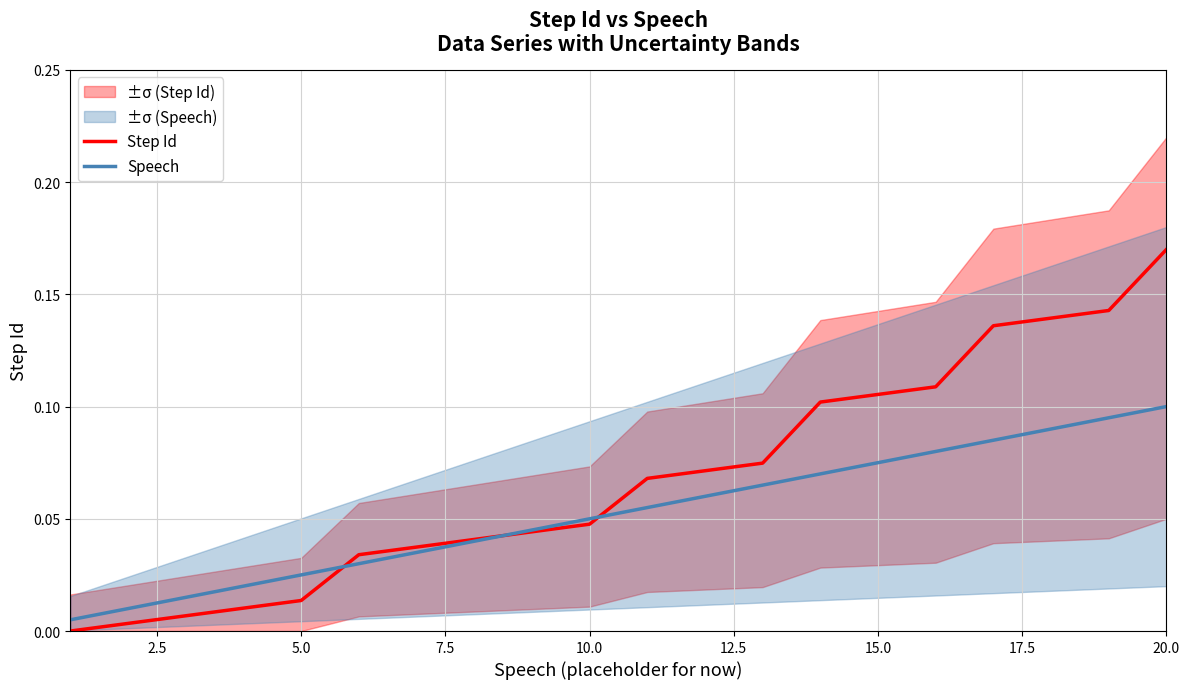

How many intersections are there between Step Id and Speech?

3